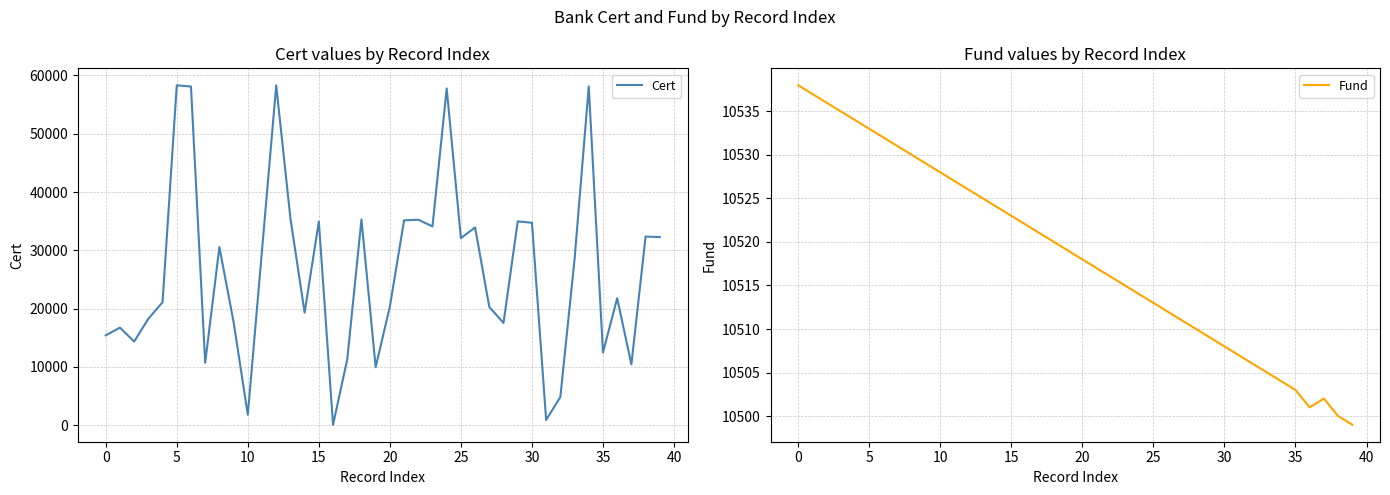

Which series ends up on top after the final intersection of Cert and Fund?

Cert